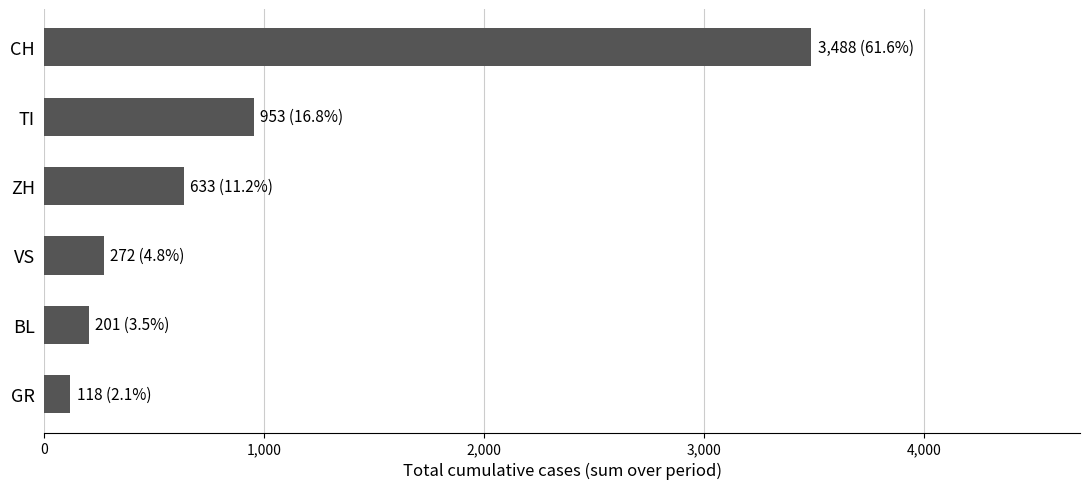

Reading bottom to top, extract all data points from this chart.

GR=118	BL=201	VS=272	ZH=633	TI=953	CH=3488